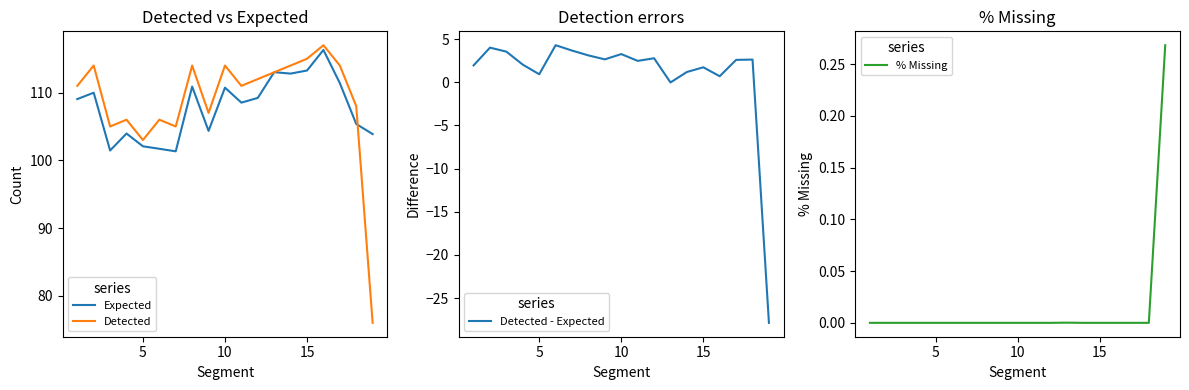

What is the lowest value of the Expected series?

101.3